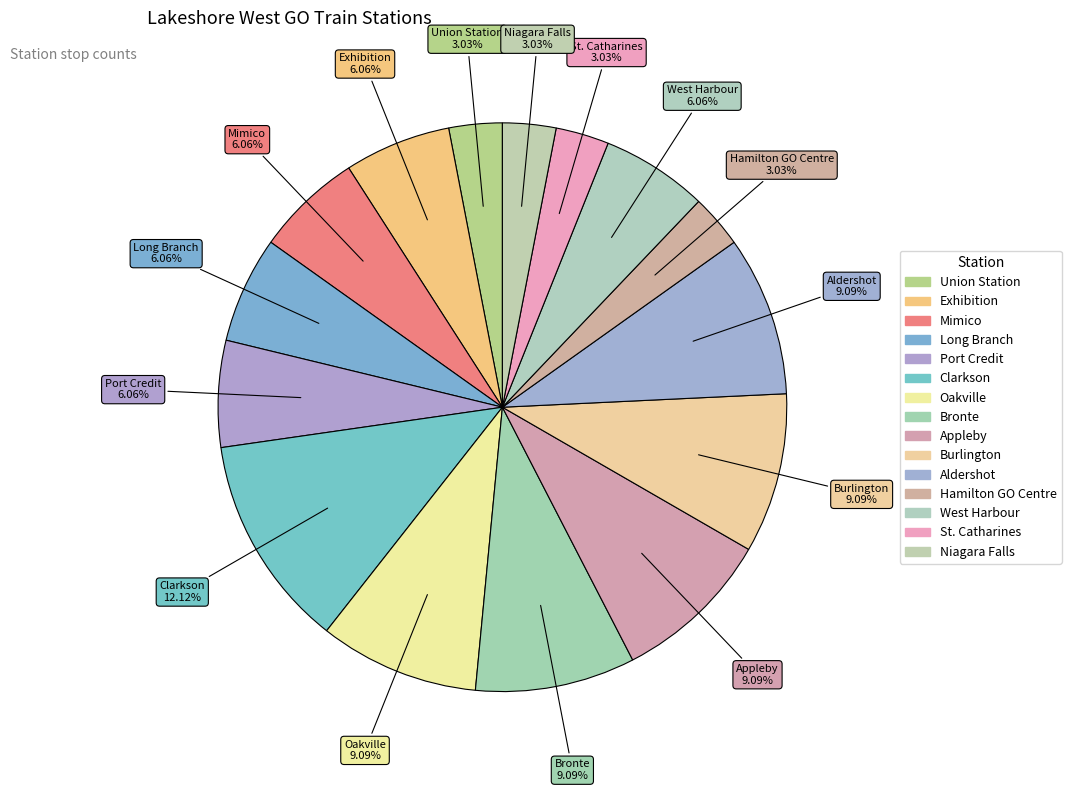

Combined, do Aldershot and Long Branch account for over 50%?

No